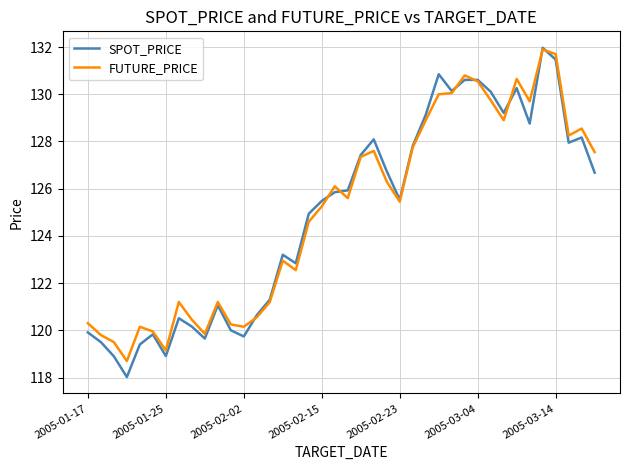

What is the smallest value displayed?

118.0